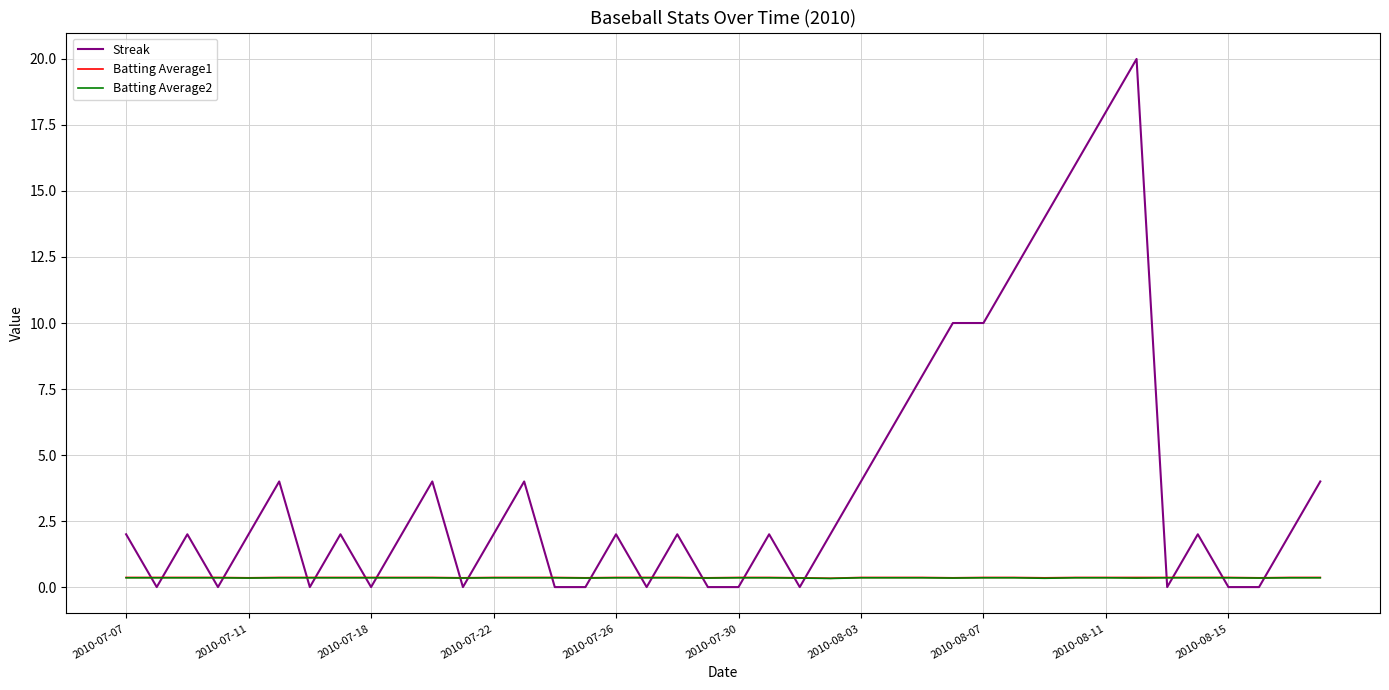

Which series ends up on top after the final intersection of Batting Average1 and Streak?

Streak